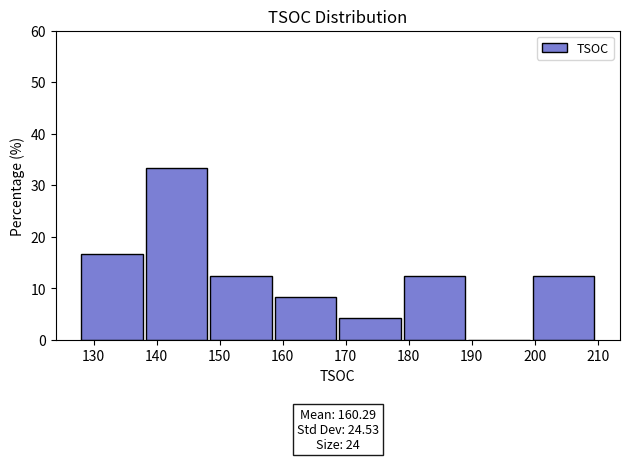

Which range on the x-axis has the tallest bar?

138 to 149